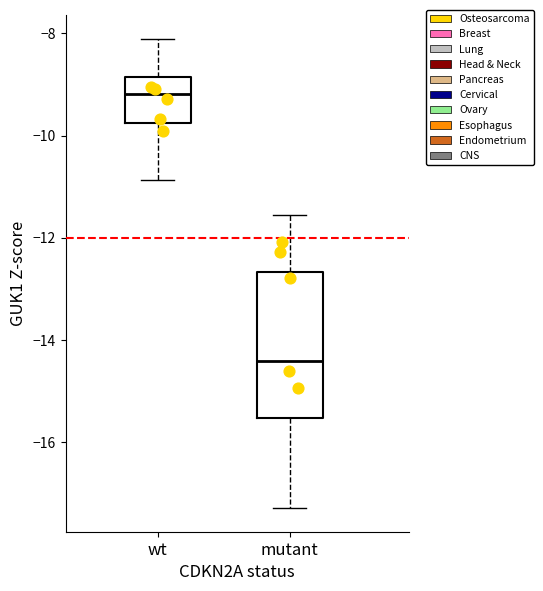

Reading left to right, read every box against the y-axis: the position of its median line, the range the box covers, and the ends of its whiskers. The values are not printed on the chart, so give them approximately, as read against the axis.

wt: median -9.2, box -9.8 to -8.8, whiskers -10.8 to -8.2
mutant: median -14.4, box -15.6 to -12.6, whiskers -17.2 to -11.6